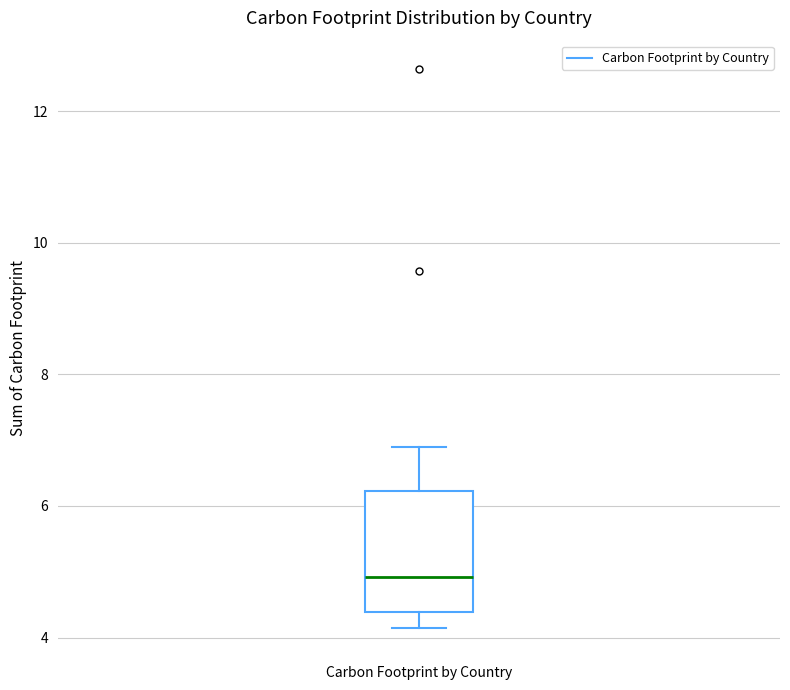

Transcribe this box plot: give where the median line is, the range the box spans, and where the two whiskers end, as read against the y-axis. The values are not printed on the chart, so give them approximately, as read against the axis.

median 5.0, box 4.4 to 6.2, whiskers 4.2 to 6.8